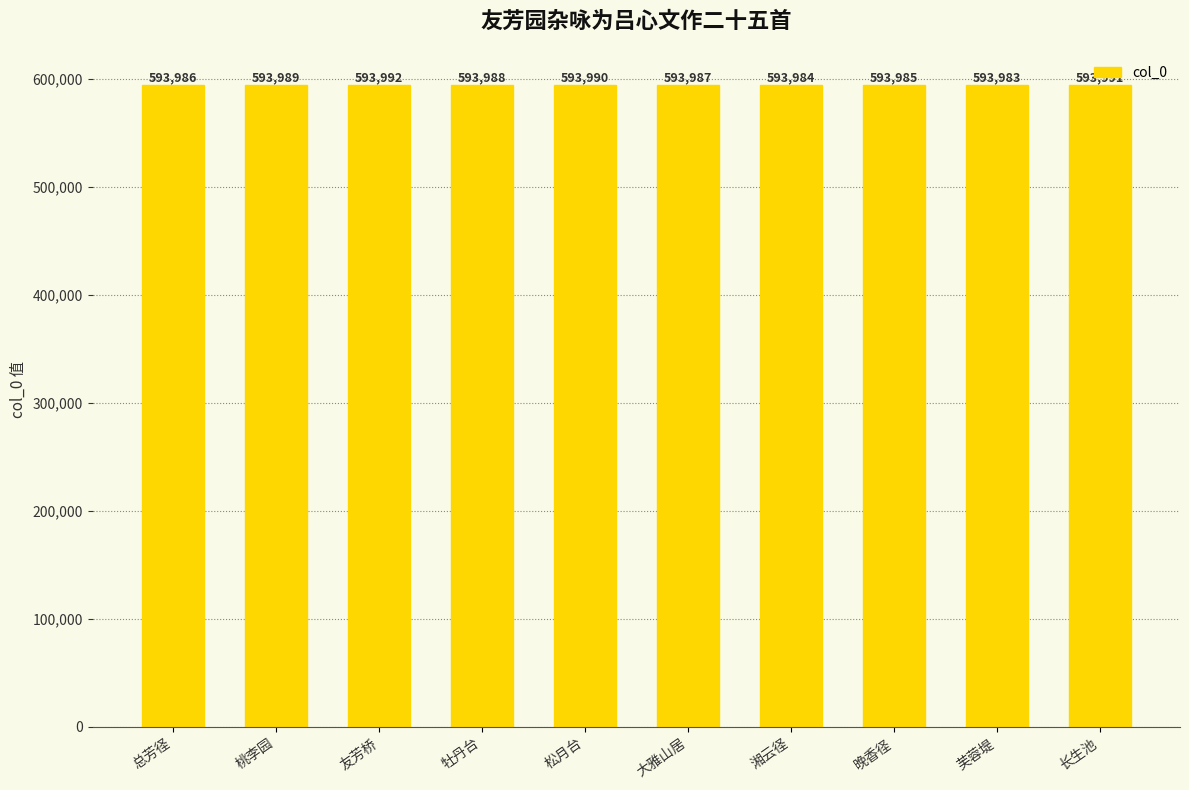

Where does the data first go above 593988?

桃李园